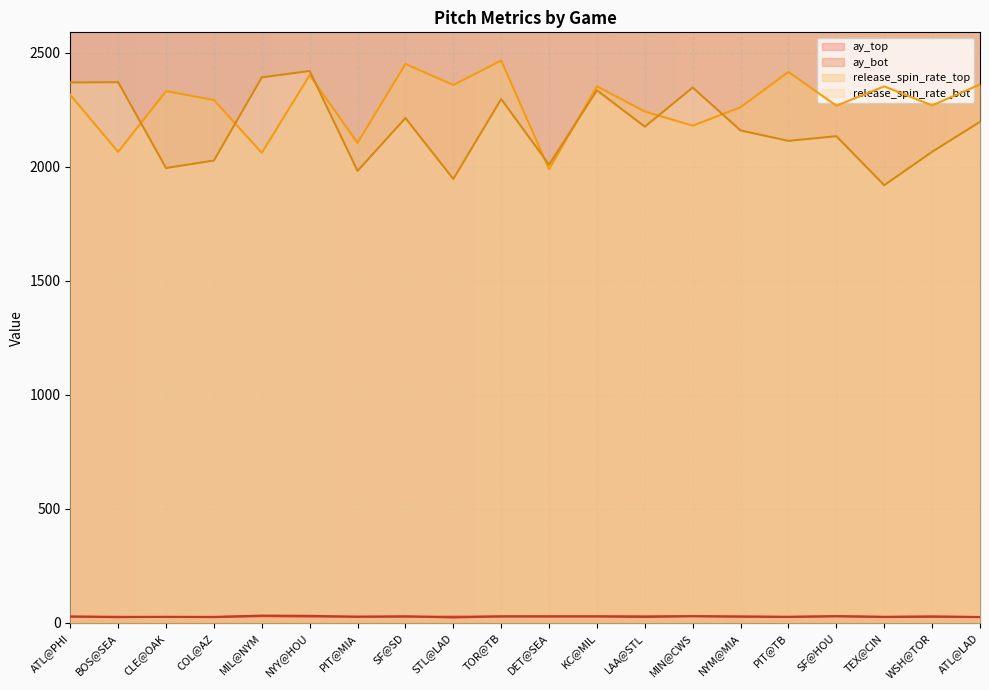

True or false: release_spin_rate_bot has a value of 3129.8 at KC@MIL.

False